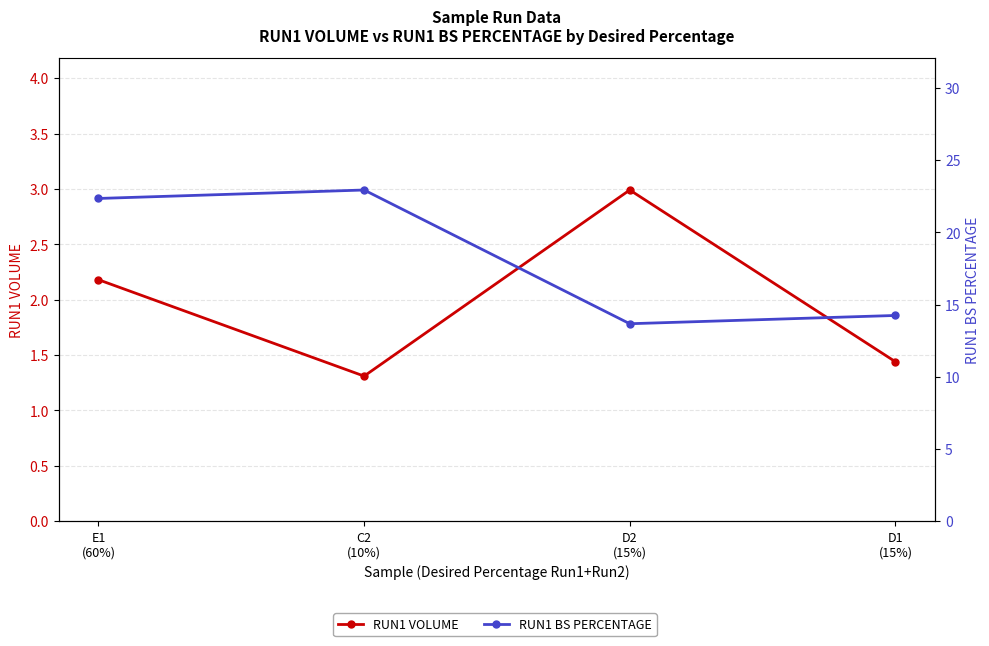

In RUN1 VOLUME, how many points are higher than both neighbors (excluding endpoints)?

1